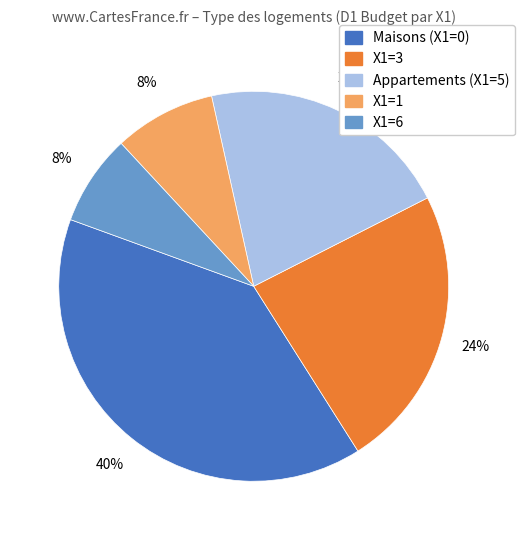

To the nearest percent, what is the difference between the largest and smallest slice percentages?

32%